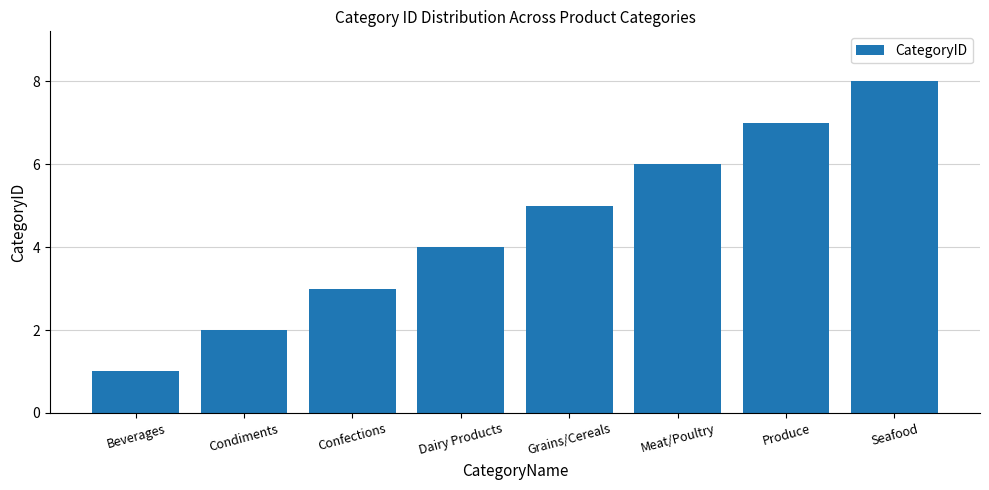

Does the chart contain any negative values?

No